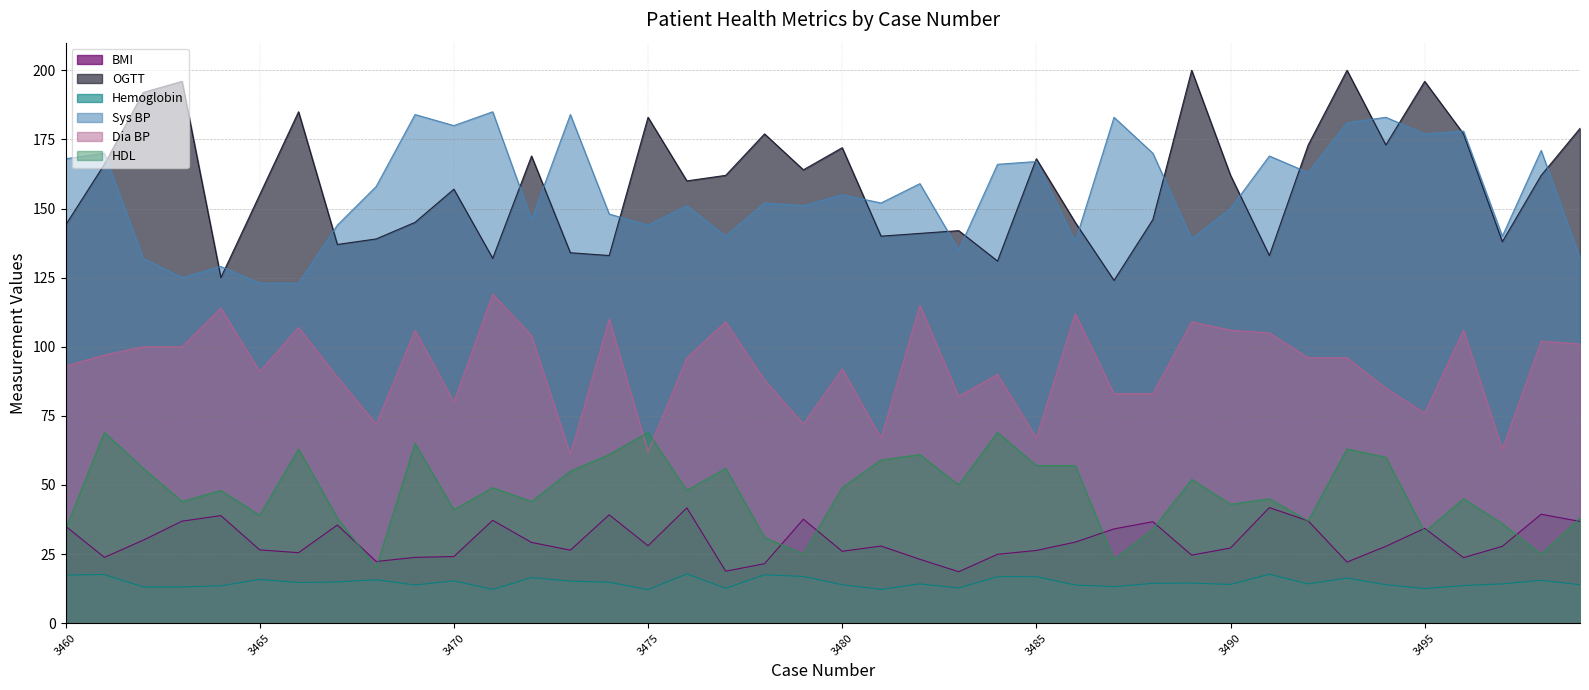

The OGTT series shows 307.9 at 3489. True or false?

False